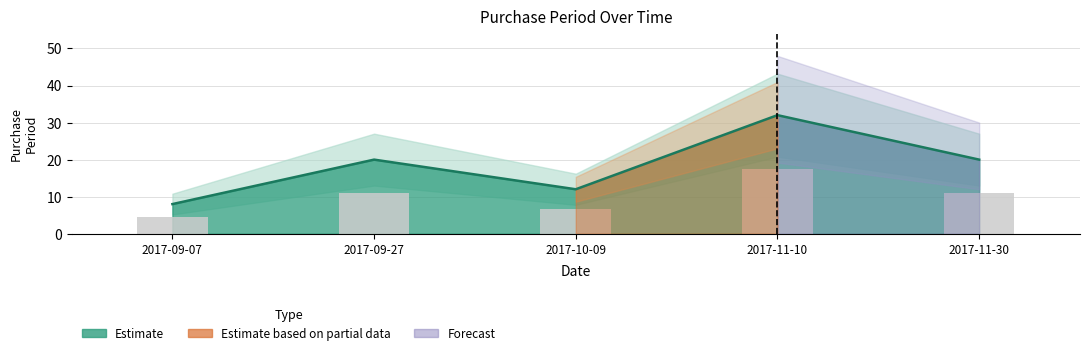

How many values are below 20?

2